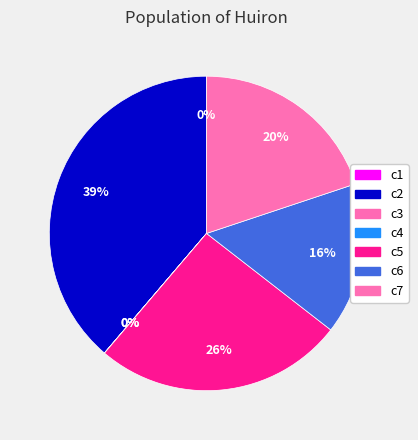

Which slice is the largest?

c2